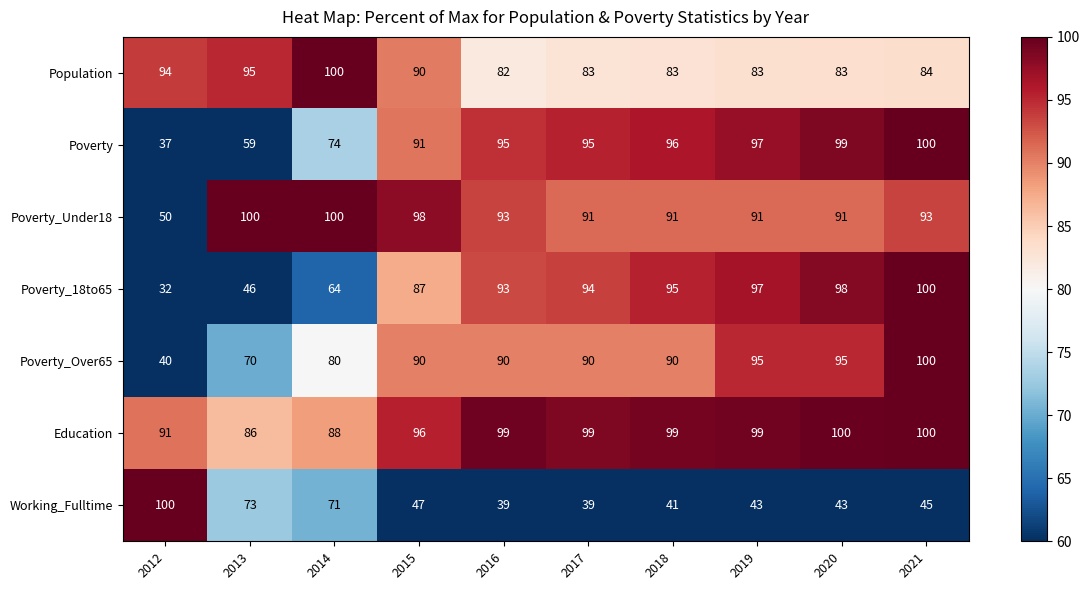

Which category has the lowest value in the Poverty series?

2012